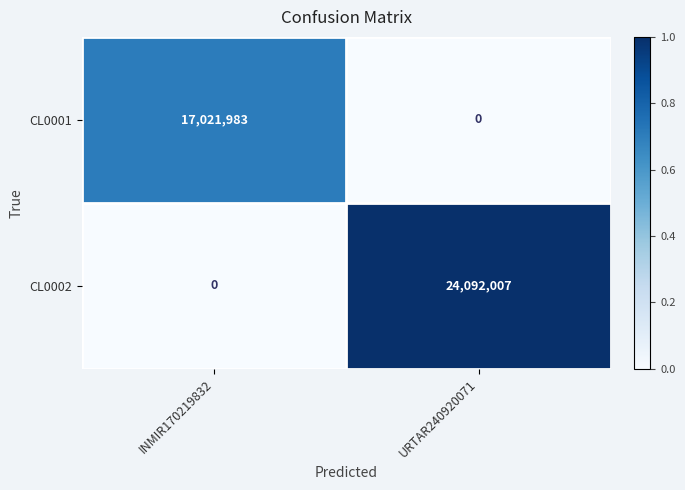

Which series changed the most between INMIR170219832 and URTAR240920071?

CL0002